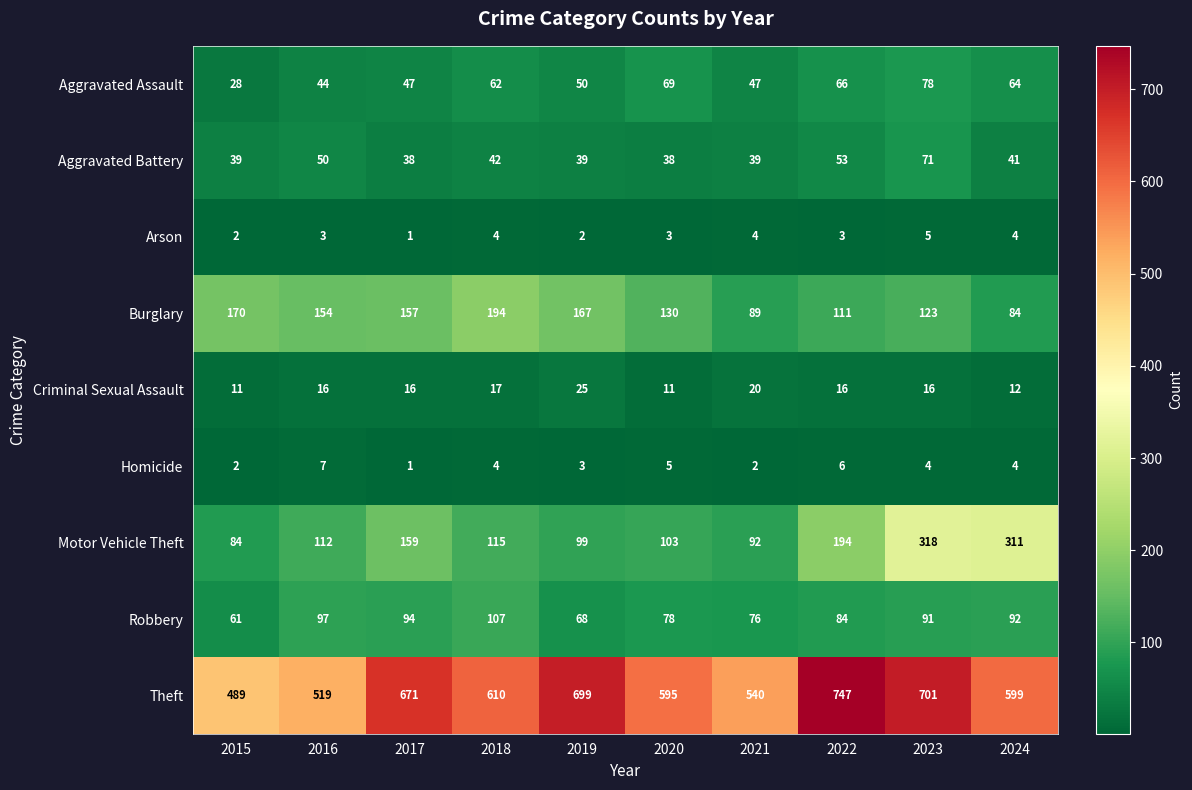

Count the number of data series in this chart.

9